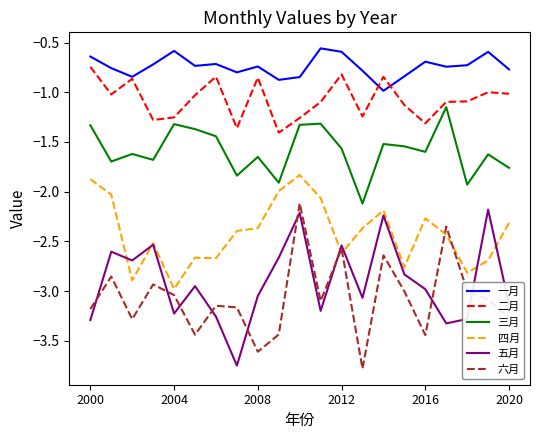

What is the minimum value for 六月?

-3.8